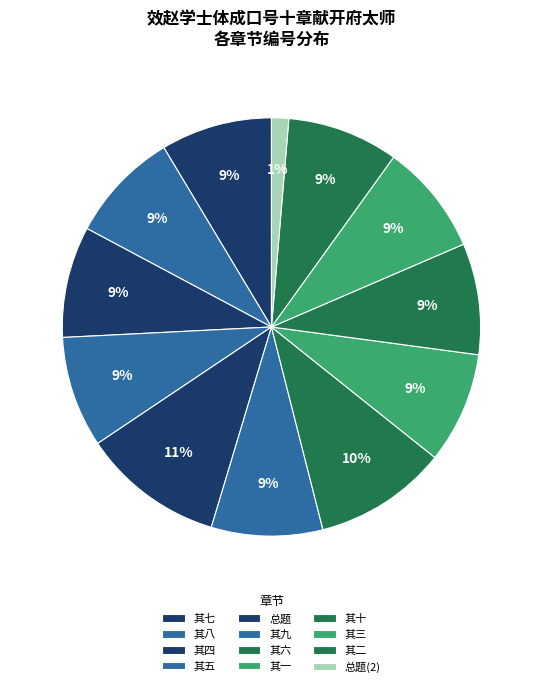

Count the number of slices in the pie.

12